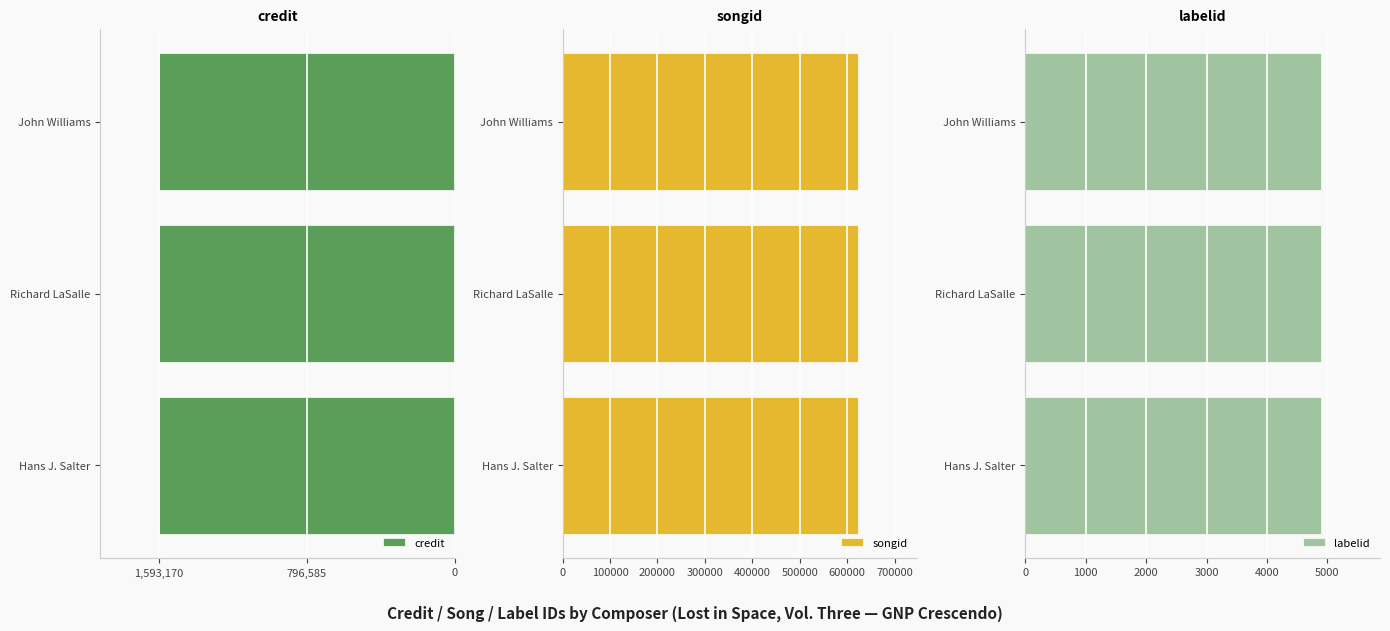

The songid series shows 194065 at Richard LaSalle. True or false?

False